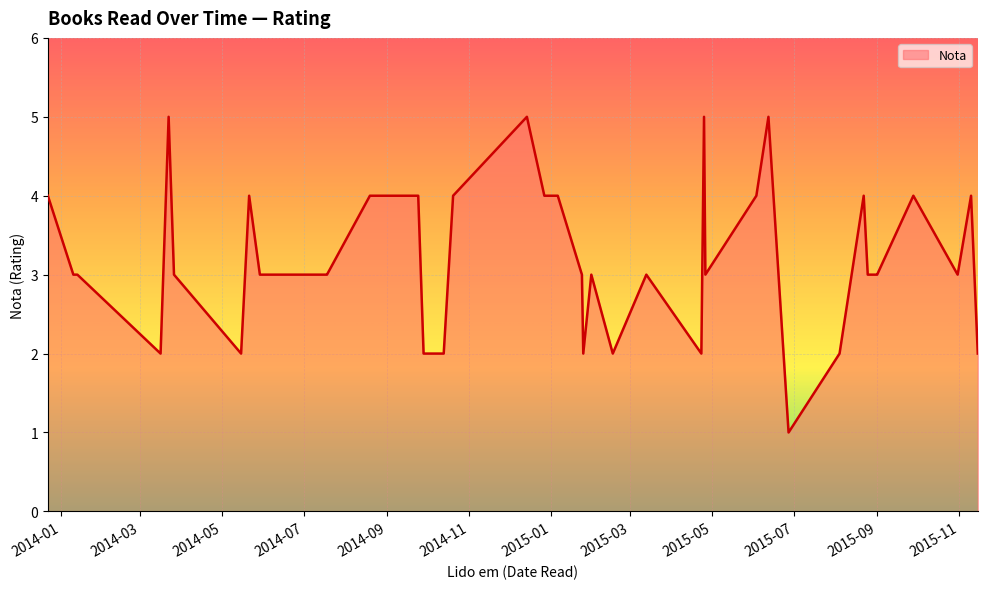

What is the maximum value shown in the chart?

5